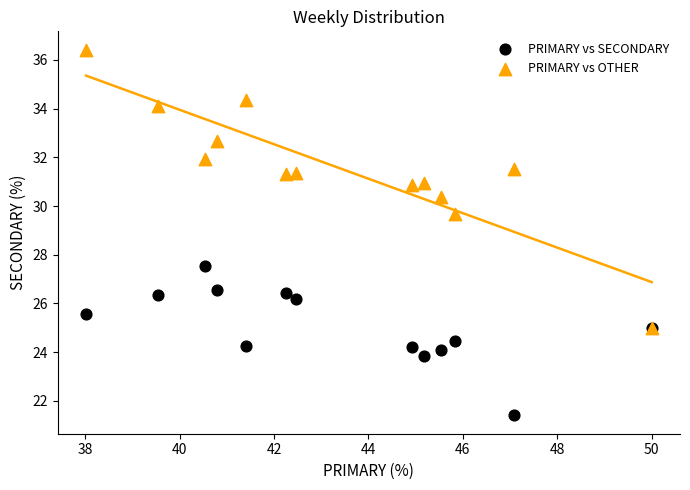

Across all series, what Y value is closest to 28?

27.5